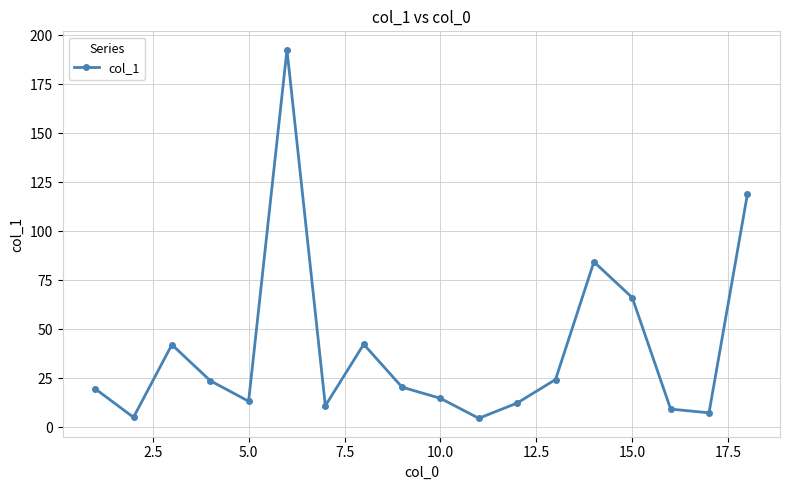

What is the difference between the maximum and minimum values?

188.2